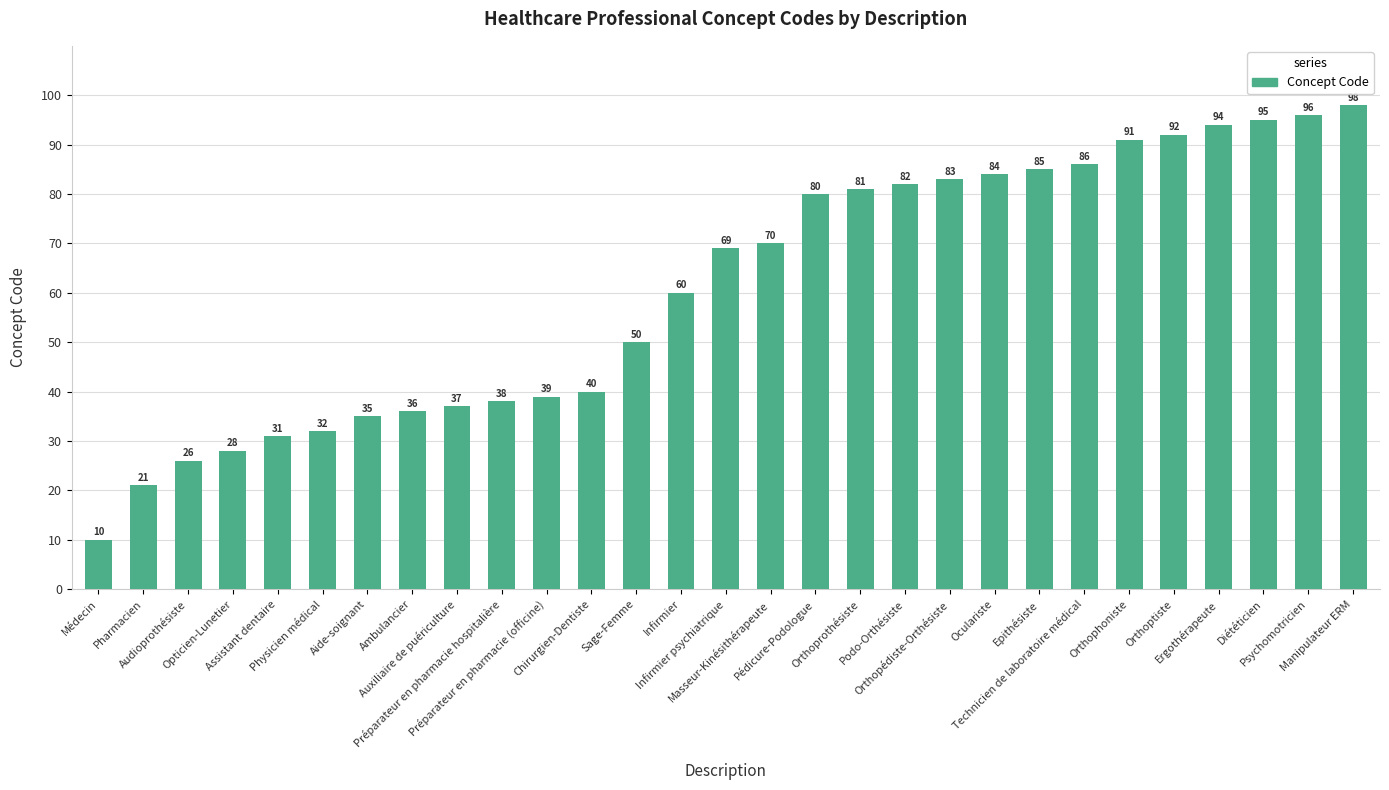

What is the maximum value shown in the chart?

98